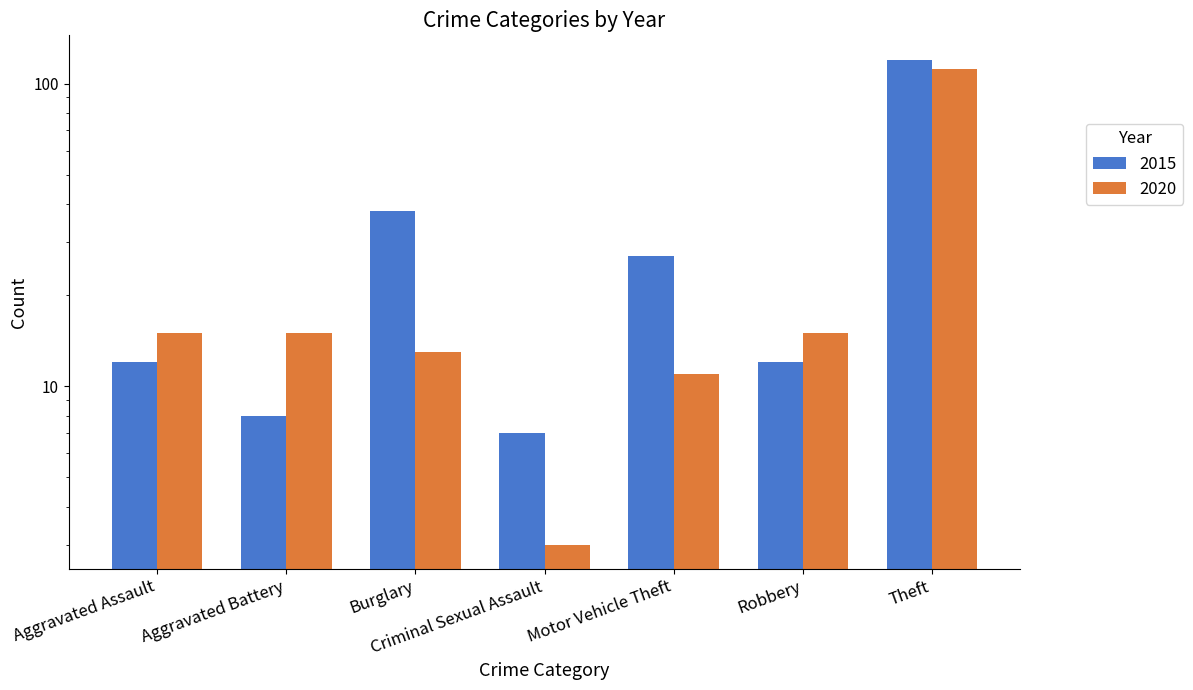

Reading right to left, extract all data points from this chart.

2015: Theft=120	Robbery=12	Motor Vehicle Theft=27	Criminal Sexual Assault=7	Burglary=38	Aggravated Battery=8	Aggravated Assault=12
2020: Theft=112	Robbery=15	Motor Vehicle Theft=11	Criminal Sexual Assault=3	Burglary=13	Aggravated Battery=15	Aggravated Assault=15